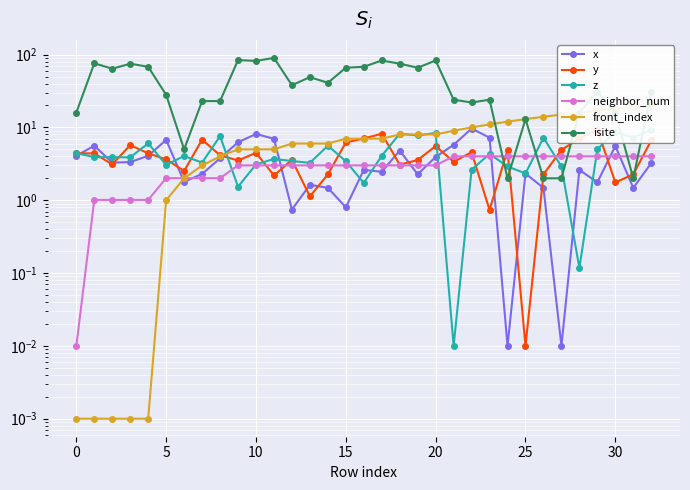

Reading right to left, what are all the values shown in this chart?

x: 3.2	1.5	5.5	1.8	2.6	0.0	1.5	2.3	0.0	7.2	9.7	5.8	3.9	2.3	4.8	2.5	2.6	0.8	1.5	1.6	0.7	7.0	8.1	6.3	3.8	2.3	1.8	6.7	4.1	3.3	3.3	5.6	4.1
y: 6.7	2.3	1.8	9.3	7.0	4.9	2.3	0.0	4.9	0.7	4.6	3.4	5.5	3.6	3.1	8.2	7.0	6.2	2.3	1.1	3.6	2.2	4.5	3.5	4.1	6.8	2.5	3.6	4.4	5.7	3.1	4.4	4.4
z: 9.3	7.2	8.7	5.0	0.1	2.9	7.2	2.3	2.9	4.3	2.6	0.0	8.4	7.7	8.2	4.1	1.7	3.4	5.6	3.3	3.5	3.7	3.1	1.5	7.6	3.3	4.1	3.1	6.0	3.9	3.9	3.9	4.4
neighbor_num: 4.0	4.0	4.0	4.0	4.0	4.0	4.0	4.0	4.0	4.0	4.0	4.0	3.0	3.0	3.0	3.0	3.0	3.0	3.0	3.0	3.0	3.0	3.0	3.0	2.0	2.0	2.0	2.0	1.0	1.0	1.0	1.0	0.0
front_index: 20.0	19.0	18.0	17.0	16.0	15.0	14.0	13.0	12.0	11.0	10.0	9.0	8.0	8.0	8.0	7.0	7.0	7.0	6.0	6.0	6.0	5.0	5.0	5.0	4.0	3.0	2.0	1.0	0.0	0.0	0.0	0.0	0.0
isite: 31.0	2.0	16.0	31.0	16.0	2.0	2.0	13.0	2.0	24.0	22.0	24.0	83.0	66.0	75.0	83.0	68.0	66.0	41.0	49.0	38.0	90.0	82.0	84.0	23.0	23.0	5.0	28.0	68.0	75.0	64.0	76.0	16.0